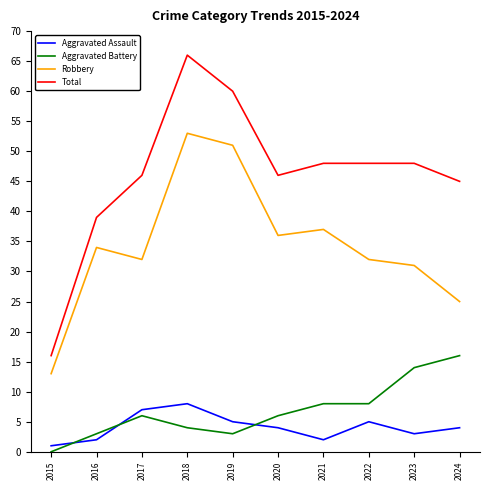

True or false: Aggravated Battery and Aggravated Assault cross at least once.

True